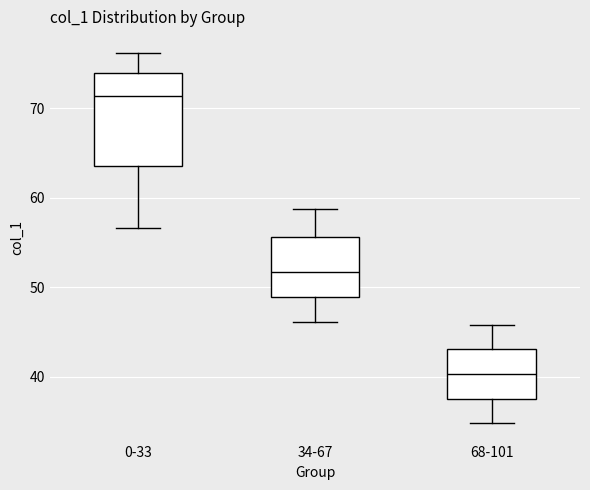

Where is the lower edge of the box for 68-101 on the y-axis? The values are not printed on the chart, so give them approximately, as read against the axis.

38